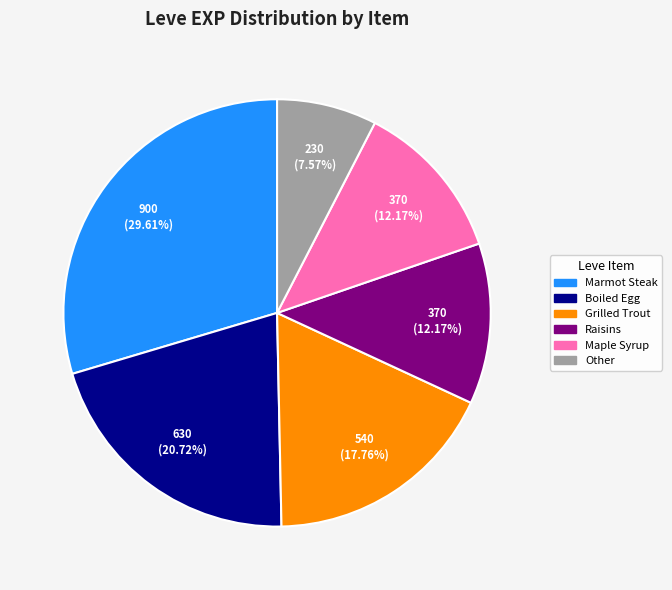

Which category has the biggest portion of the pie?

Marmot Steak